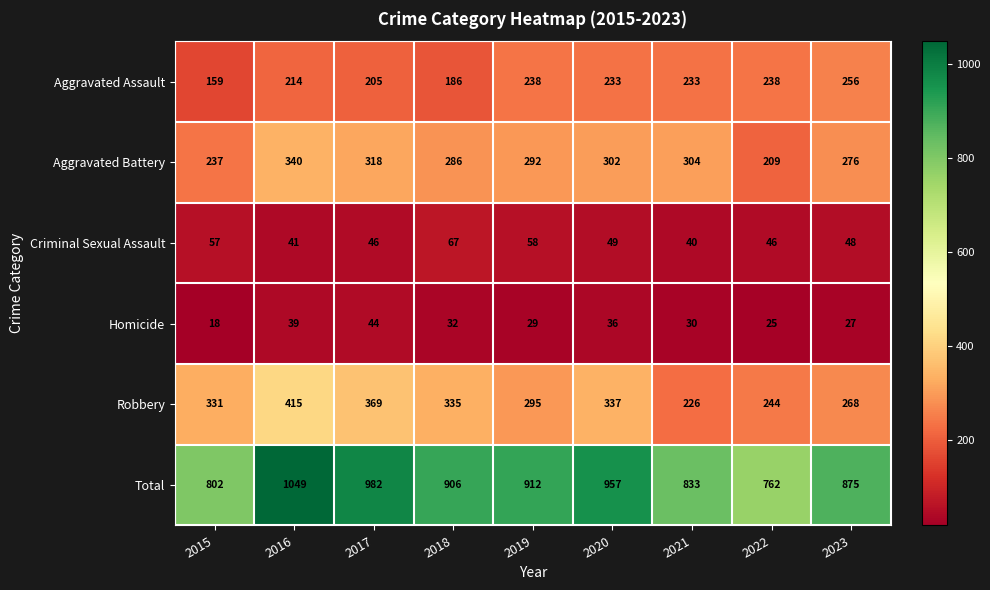

At which category is the sum across all series the highest?

2016